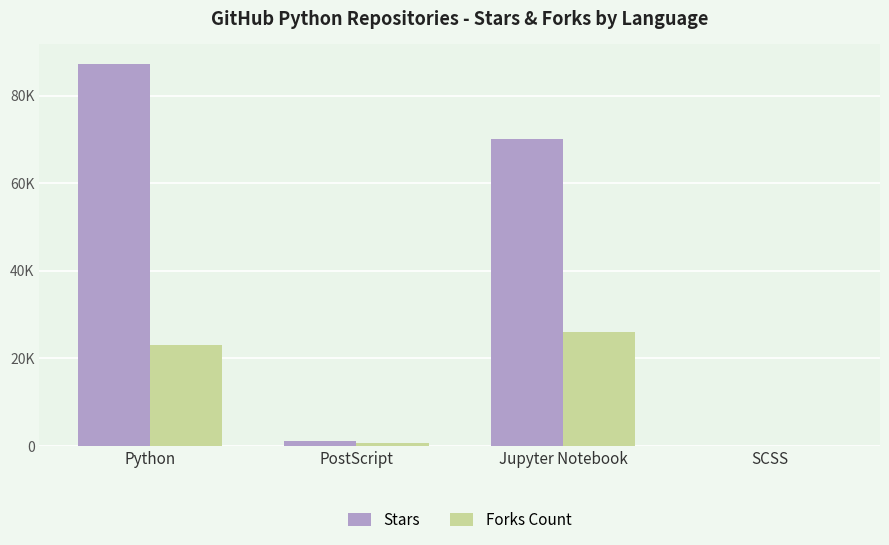

Does the chart contain stacked bars?

No